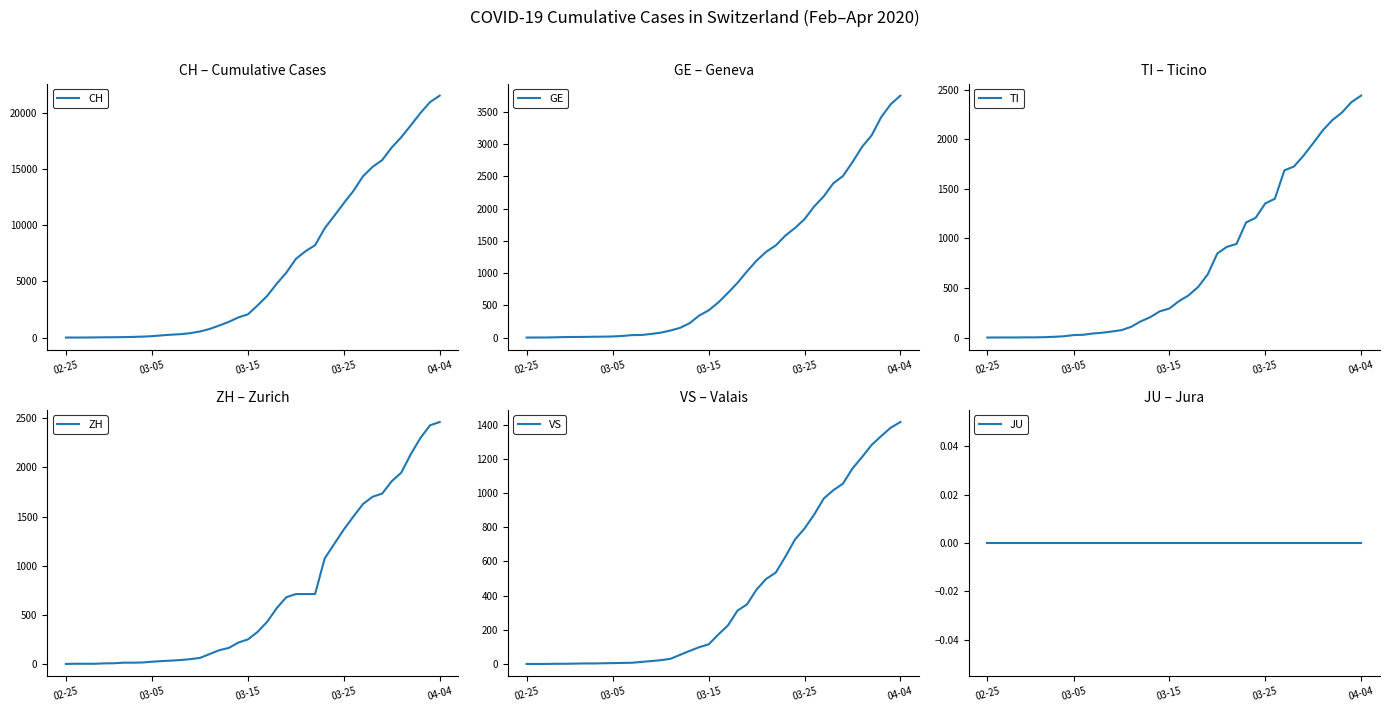

At which label does CH reach its peak?

04-04